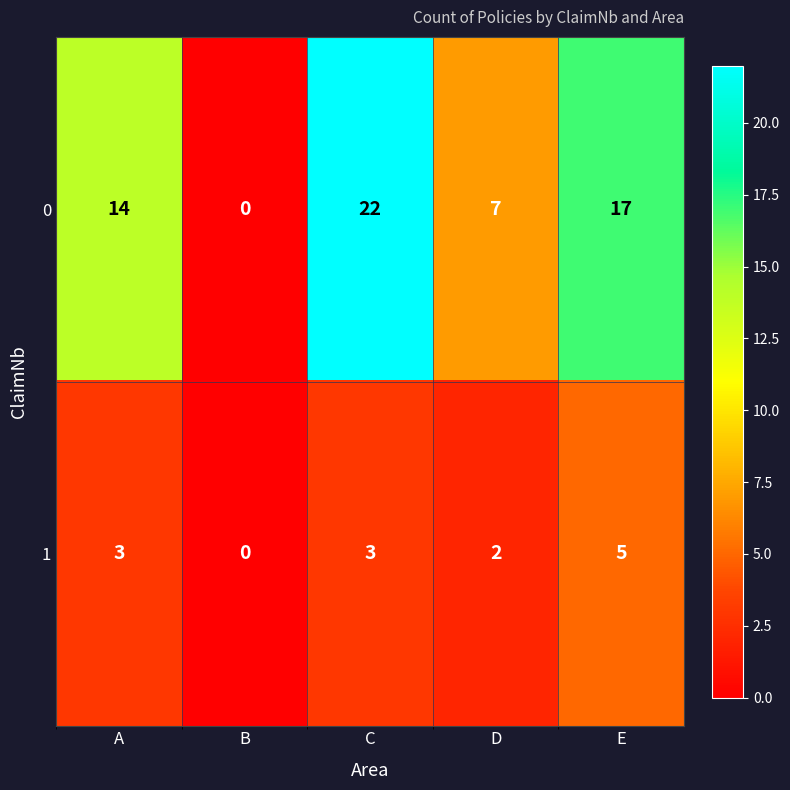

Where is 1 nearest to the value 2?

D